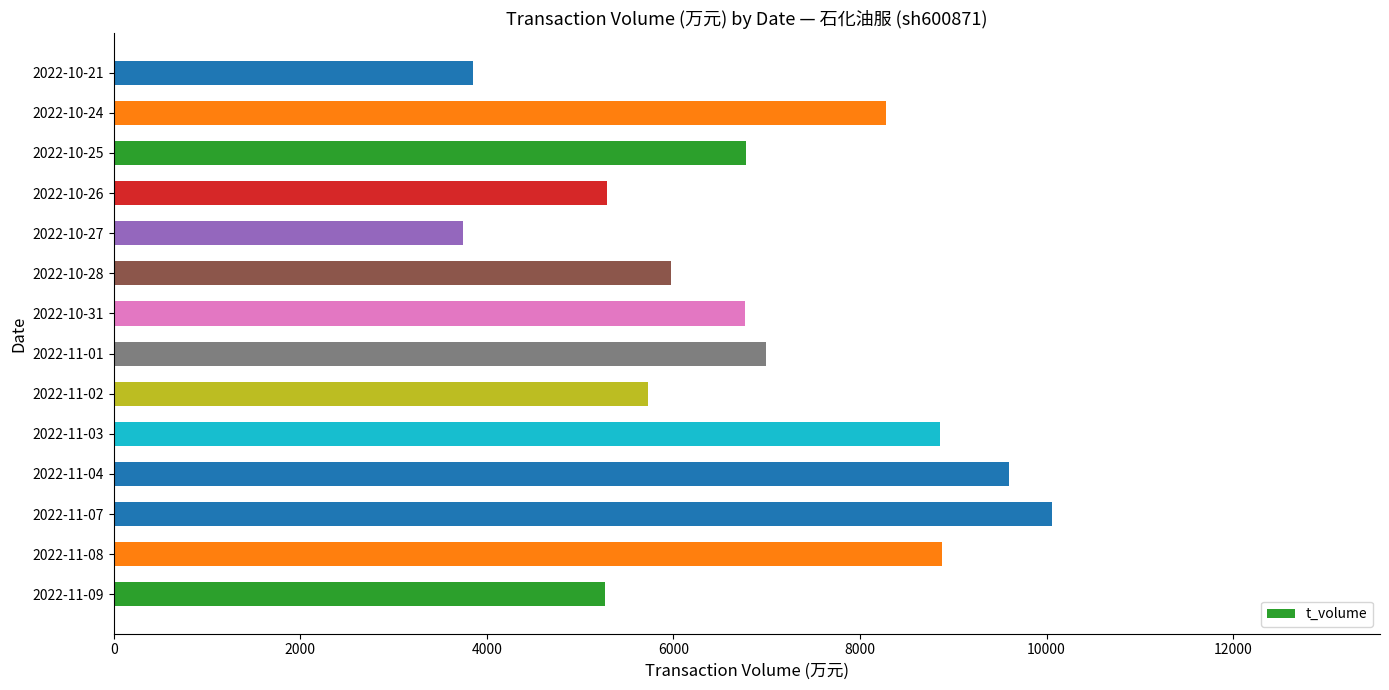

The value at 2022-11-08 is 6198. True or false?

False